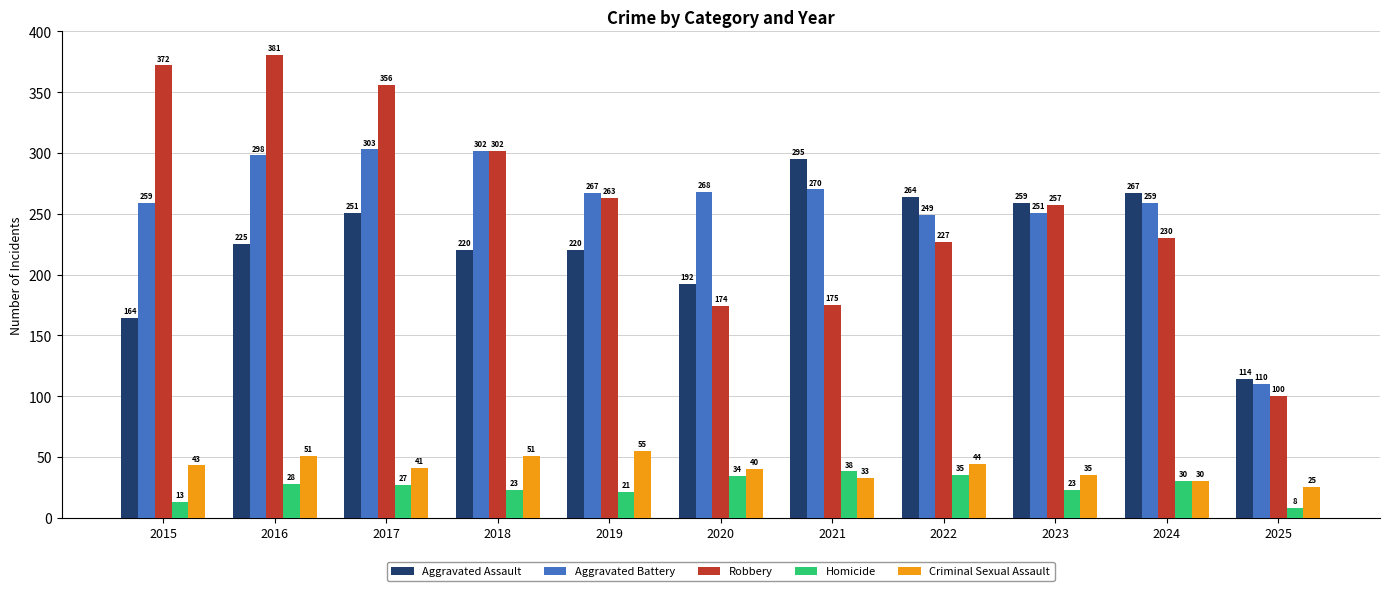

What is the total value across all series at 2025?

357